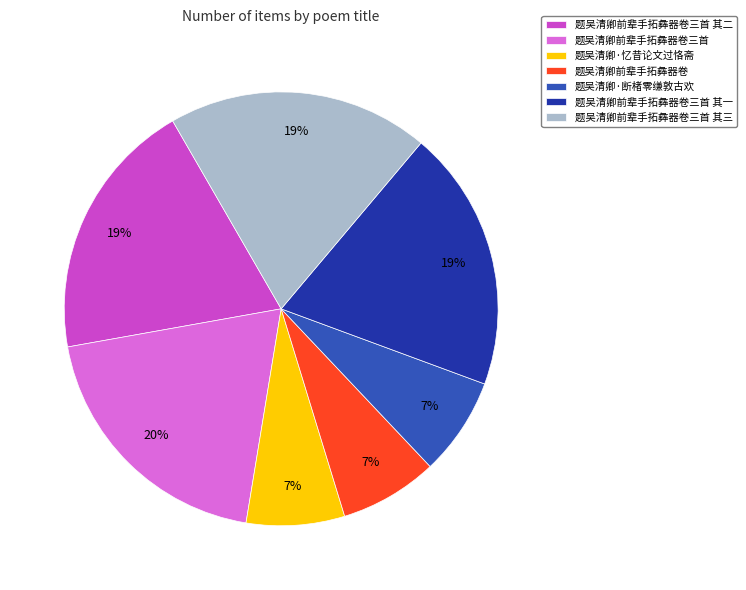

To the nearest percent, what is the combined percentage of 题吴清卿·忆昔论文过恪斋 and 题吴清卿前辈手拓彝器卷三首 其三?

27%